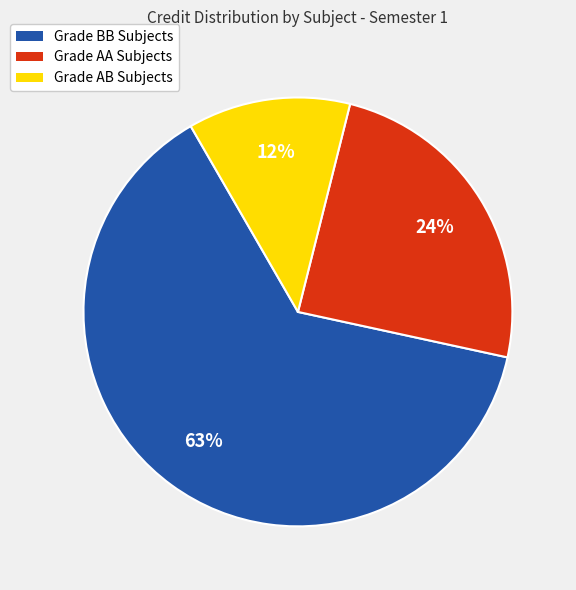

To the nearest percent, what is the average slice percentage?

33%